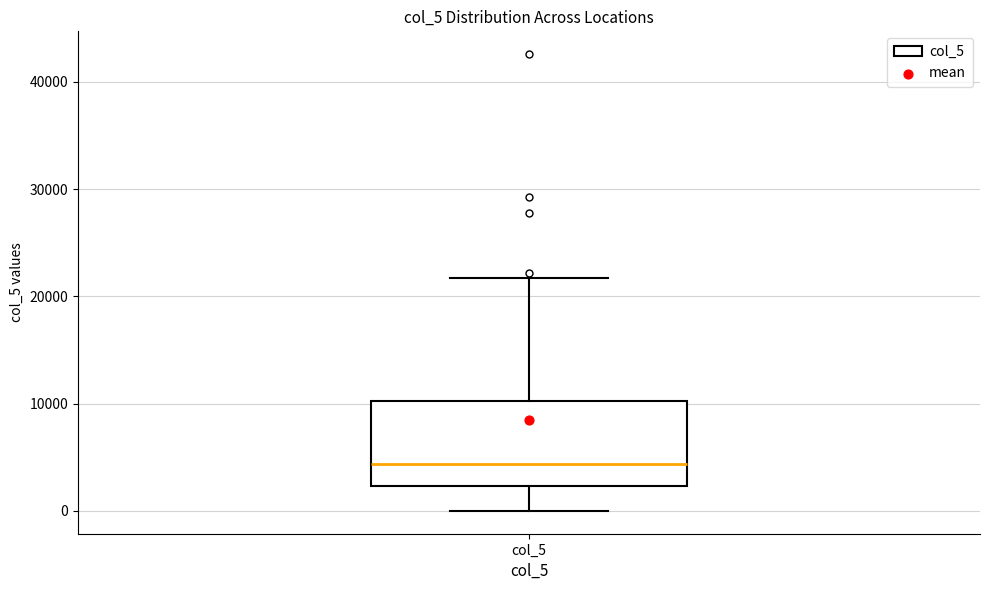

Transcribe this box plot: give where the median line is, the range the box spans, and where the two whiskers end, as read against the y-axis. The values are not printed on the chart, so give them approximately, as read against the axis.

median 4000, box 2000 to 10000, whiskers 0 to 22000